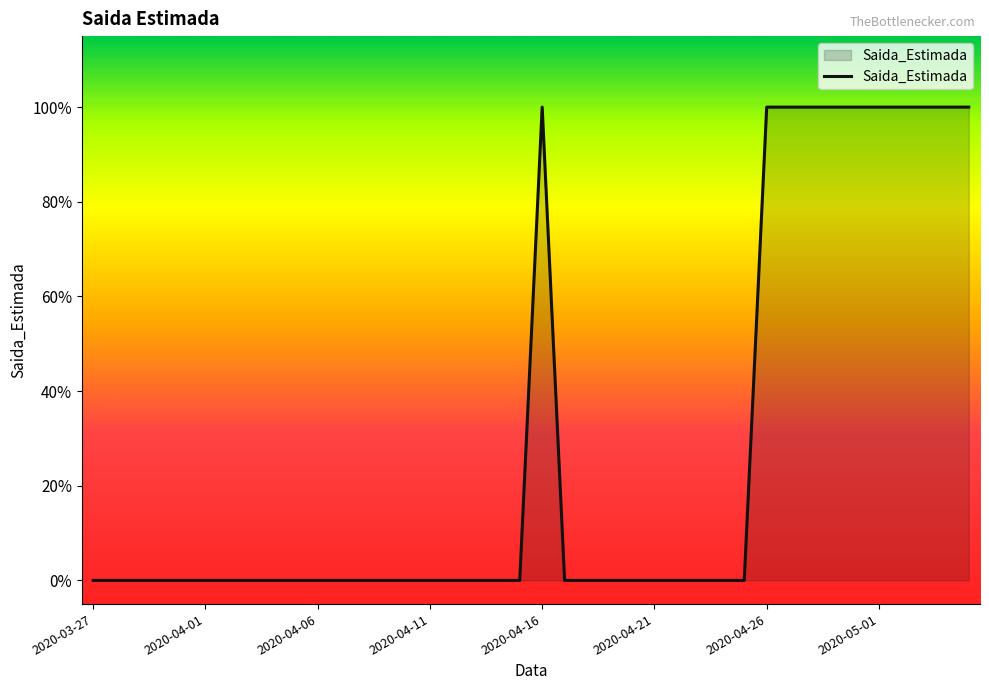

What is the label of the 32nd point from the right?

2020-04-04